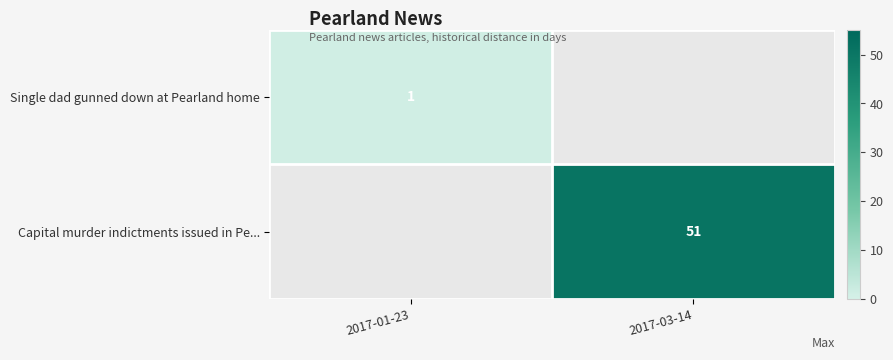

True or false: Capital murder indictments issued in Pe... has a value of 51 at 2017-03-14.

True